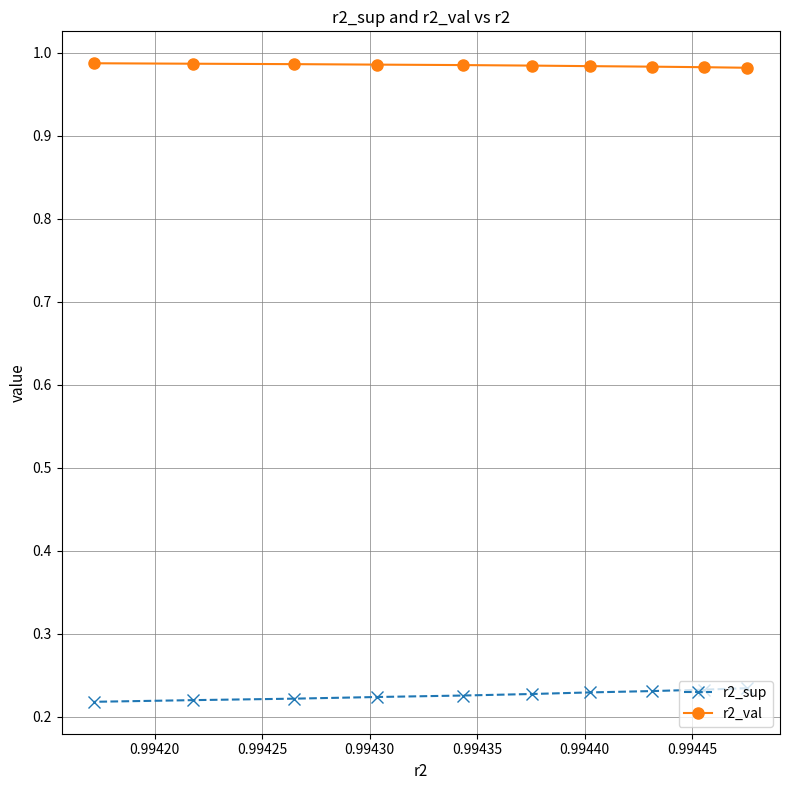

Which series has the largest total across all categories?

r2_val